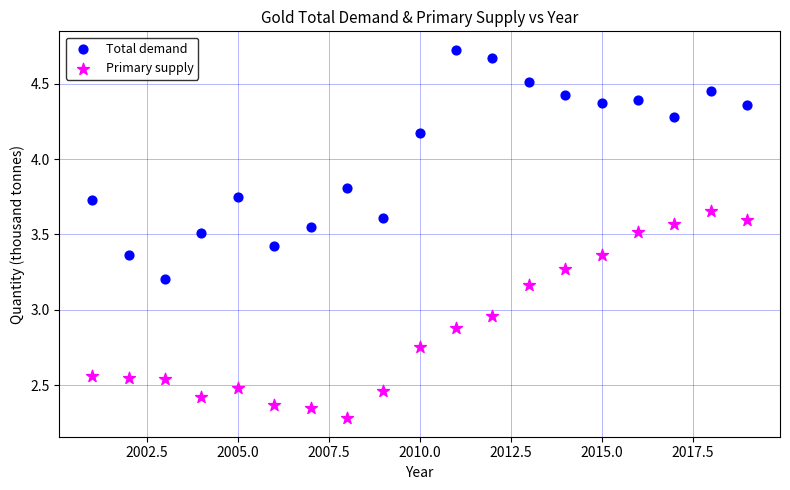

Which series contains the lowest Y value?

Primary supply